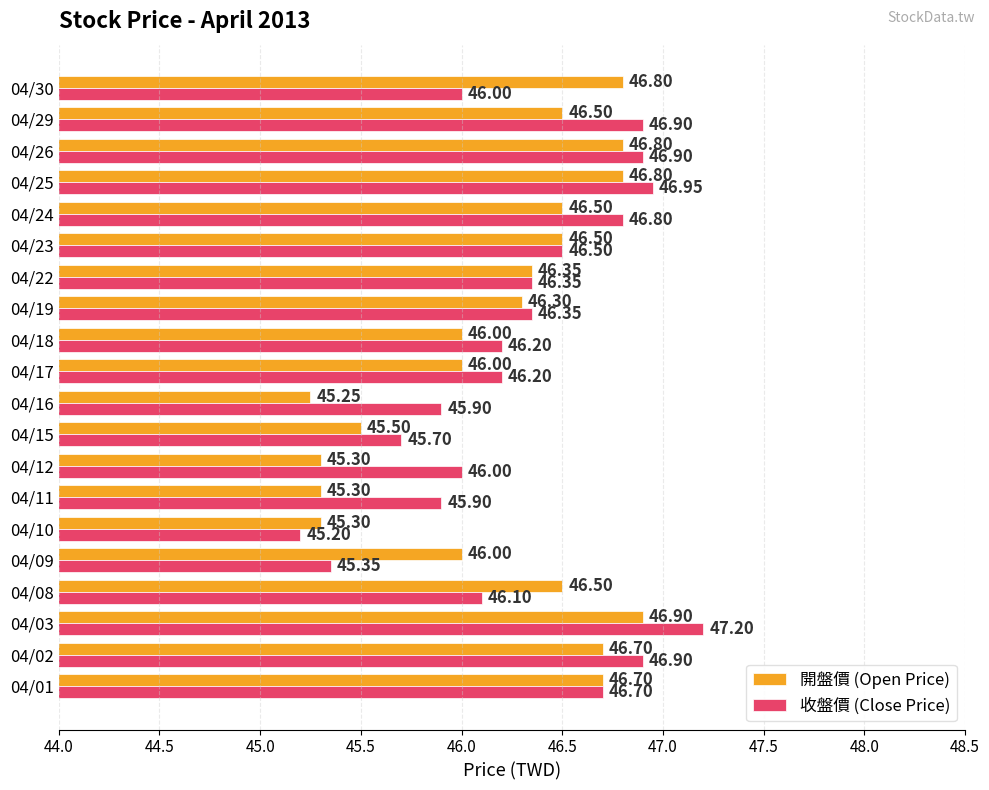

Rank the series by their average value, from lowest to highest.

開盤價 (Open Price), 收盤價 (Close Price)